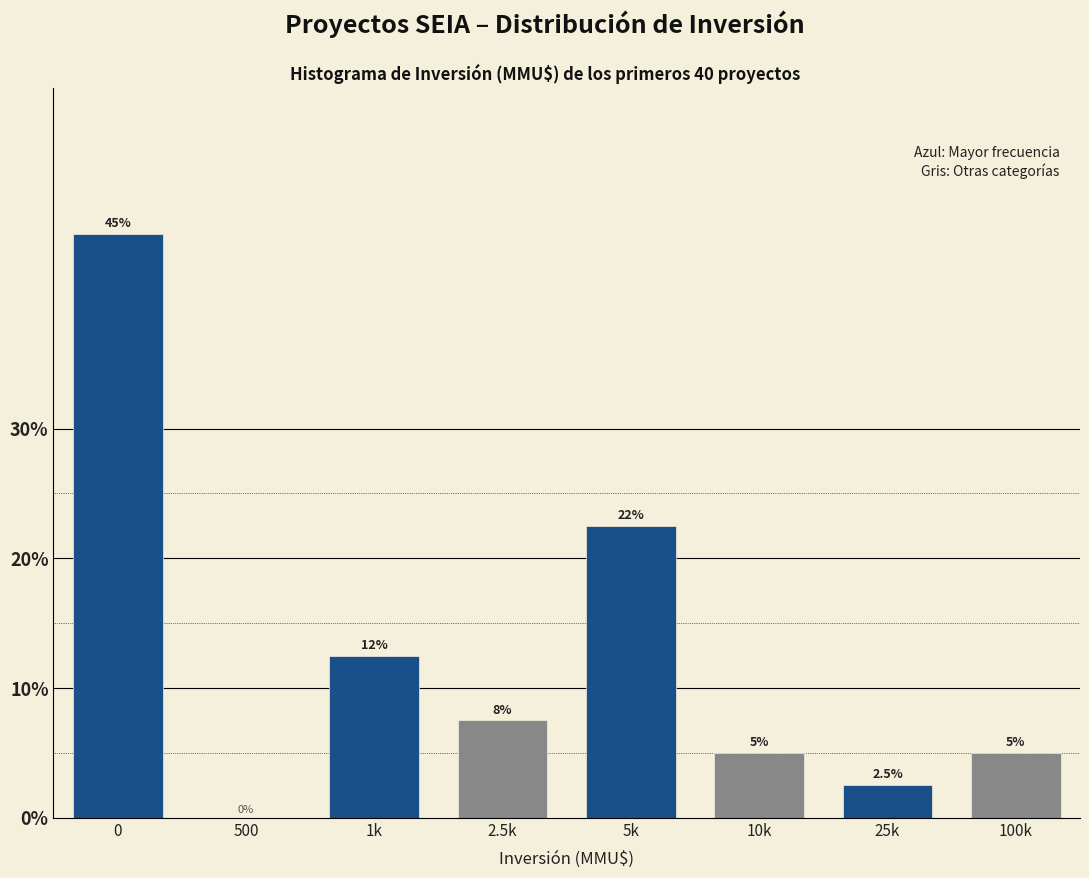

Reading left to right, what are all the values shown in this chart?

0=45.0	500=0.0	1k=12.5	2.5k=7.5	5k=22.5	10k=5.0	25k=2.5	100k=5.0